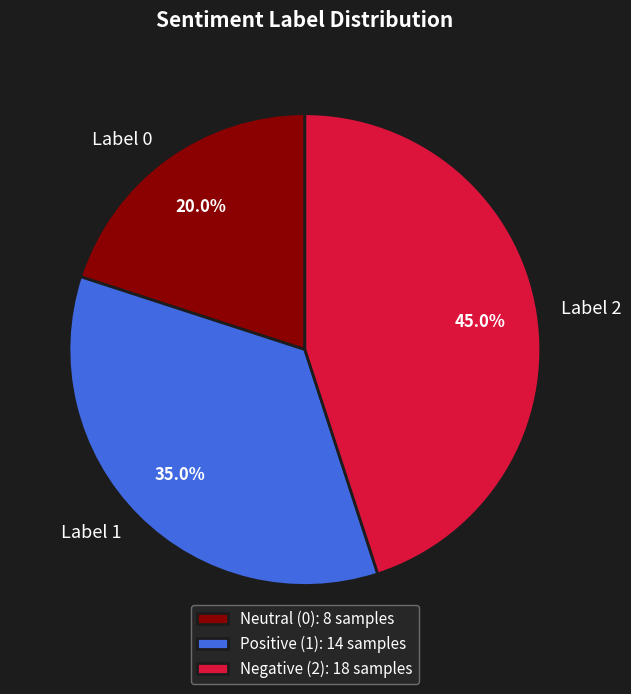

Between Label 0 and Label 1, which is larger?

Label 1